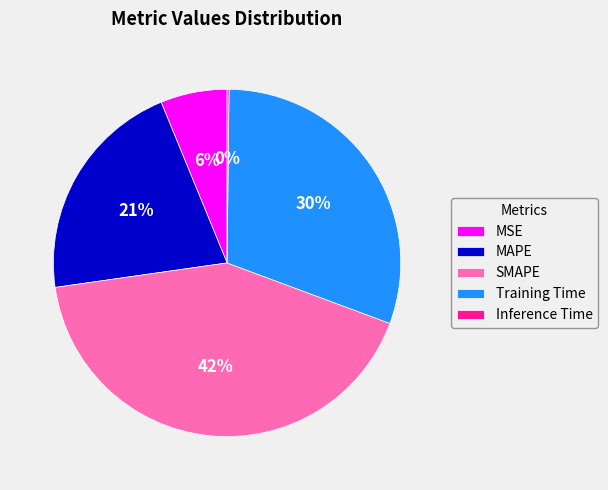

What percentage is the MSE slice, to the nearest percent?

6%